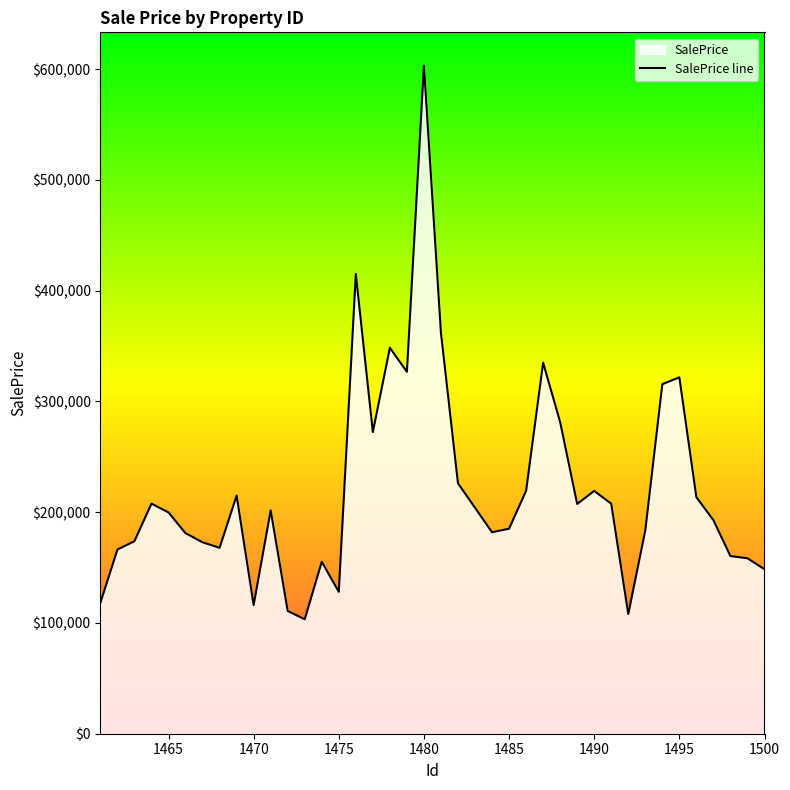

True or false: the data shows 207731.2 at 1464.

True